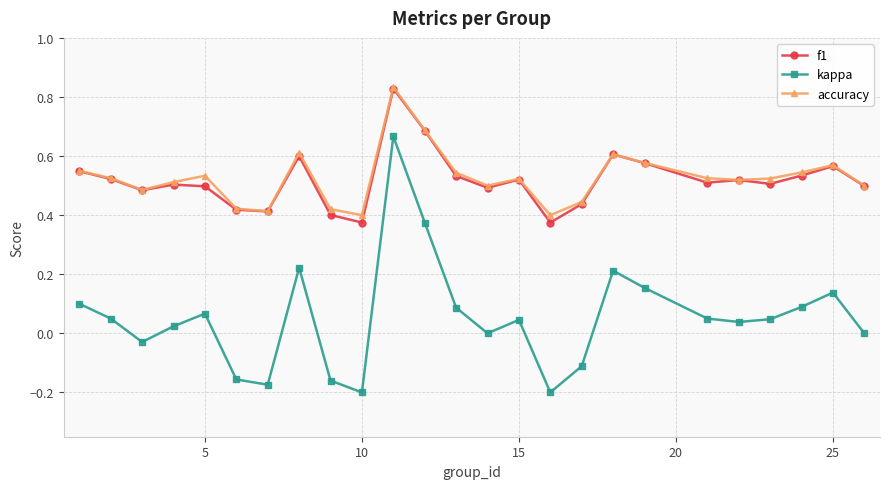

True or false: kappa and f1 cross at least once.

False